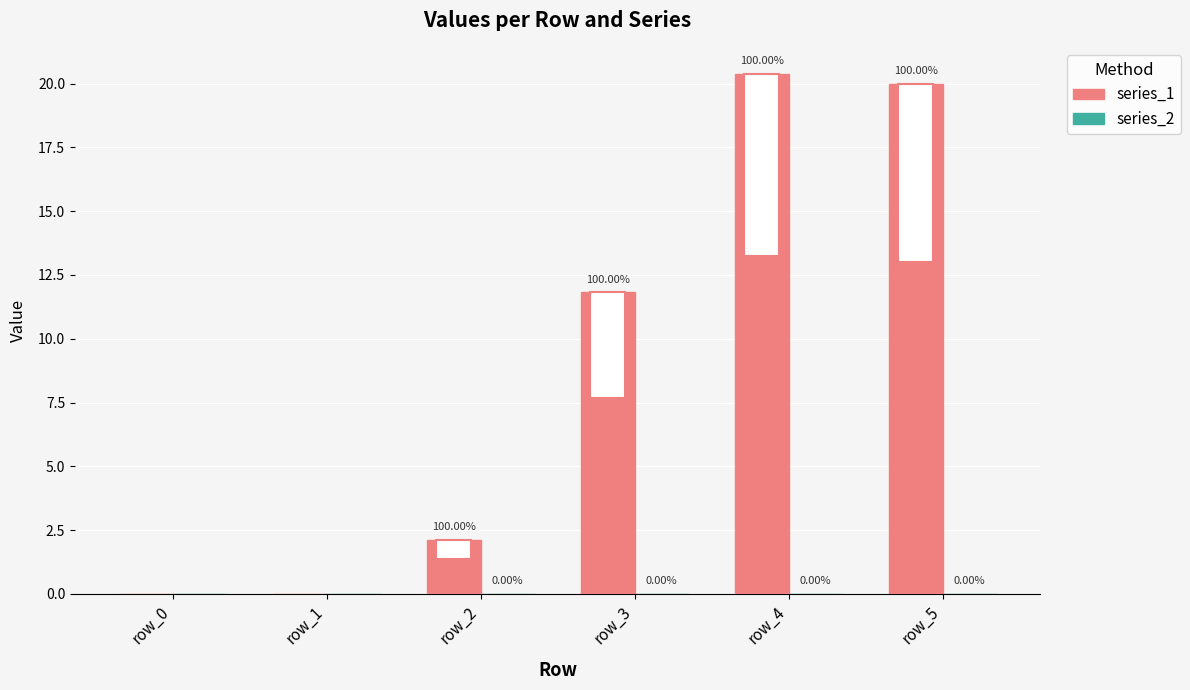

What is the greatest value displayed?

20.4